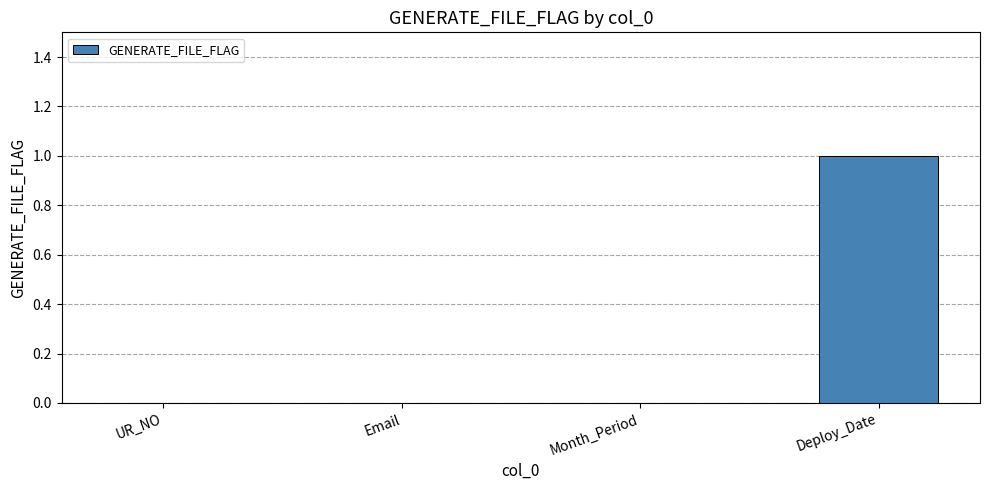

What is the sum of the values at Month_Period and Deploy_Date?

1